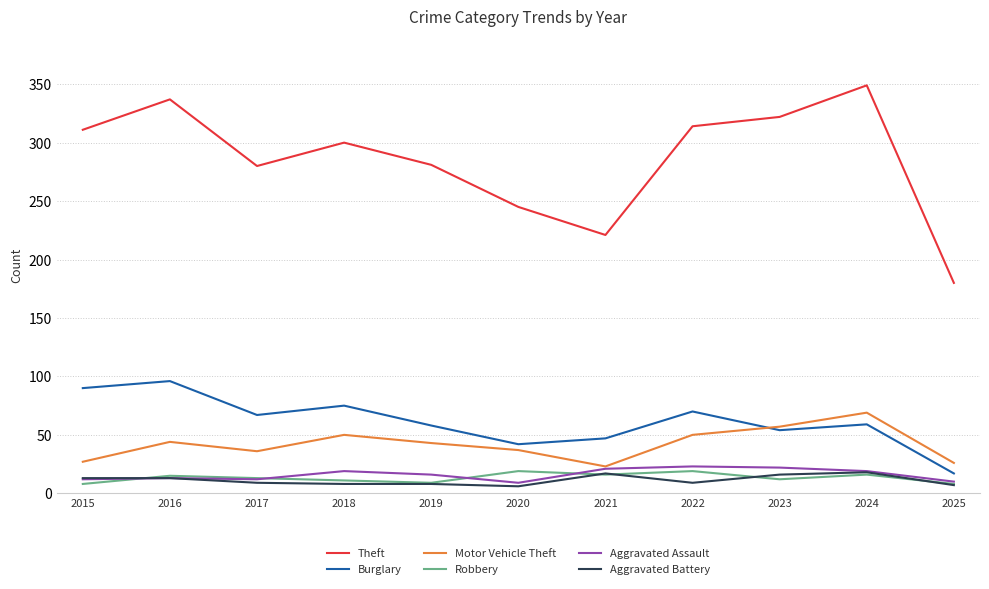

How many lines are shown in the chart?

6